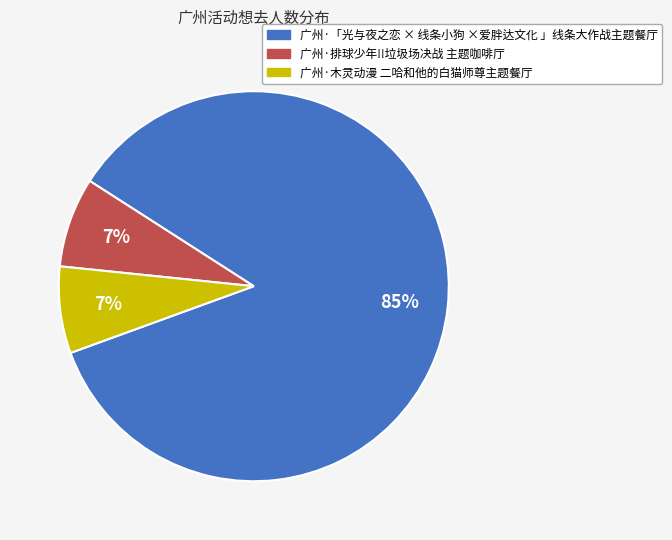

Do 广州·木灵动漫 二哈和他的白猫师尊主题餐厅 and 广州·「光与夜之恋 × 线条小狗 ×爱胖达文化 」线条大作战主题餐厅 together represent more than half of the pie?

Yes